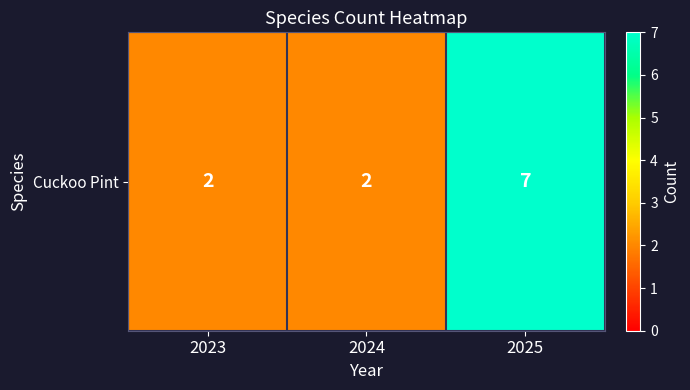

List the labels in order of value, smallest first.

2023, 2024, 2025